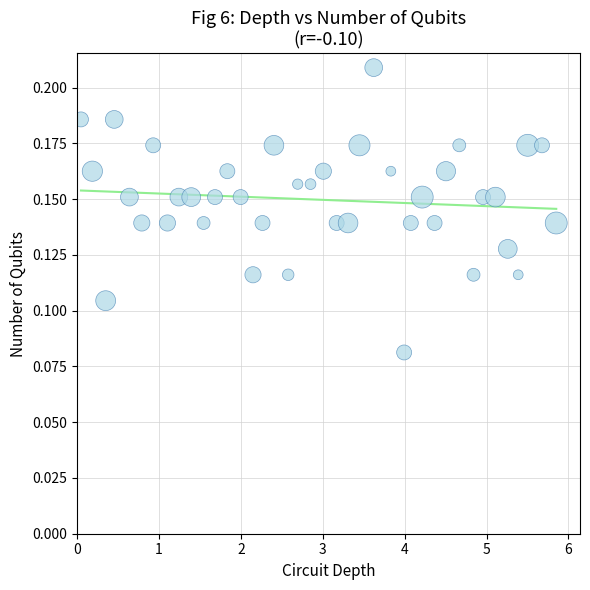

What is the range of X values (max minus min)?

5.8